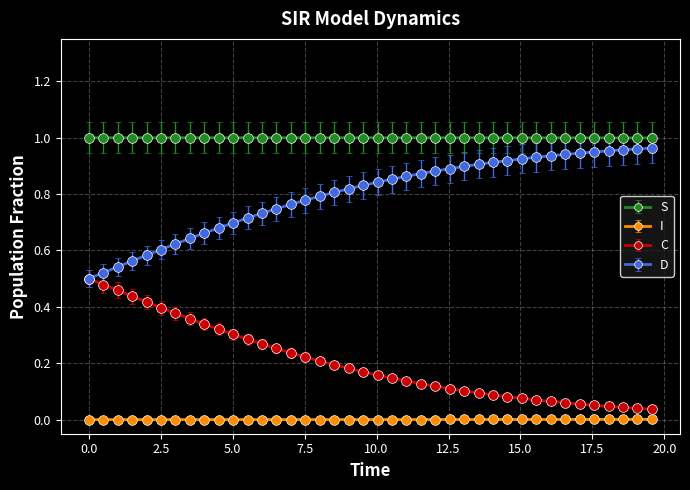

True or false: S and C intersect in this chart.

False